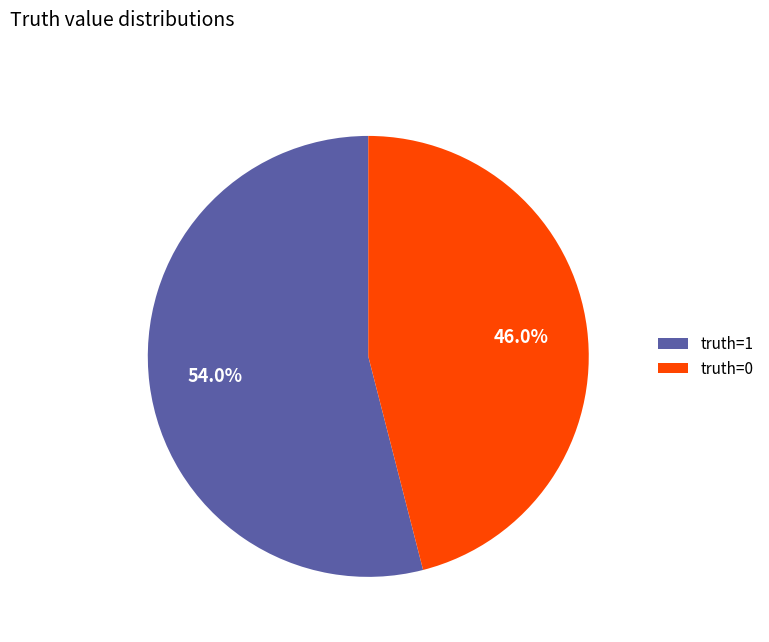

What is the largest slice in the pie chart?

truth=1